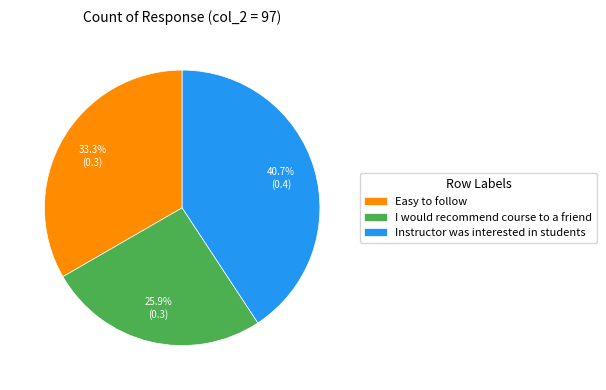

Is the sum of Instructor was interested in students and Easy to follow greater than half?

Yes